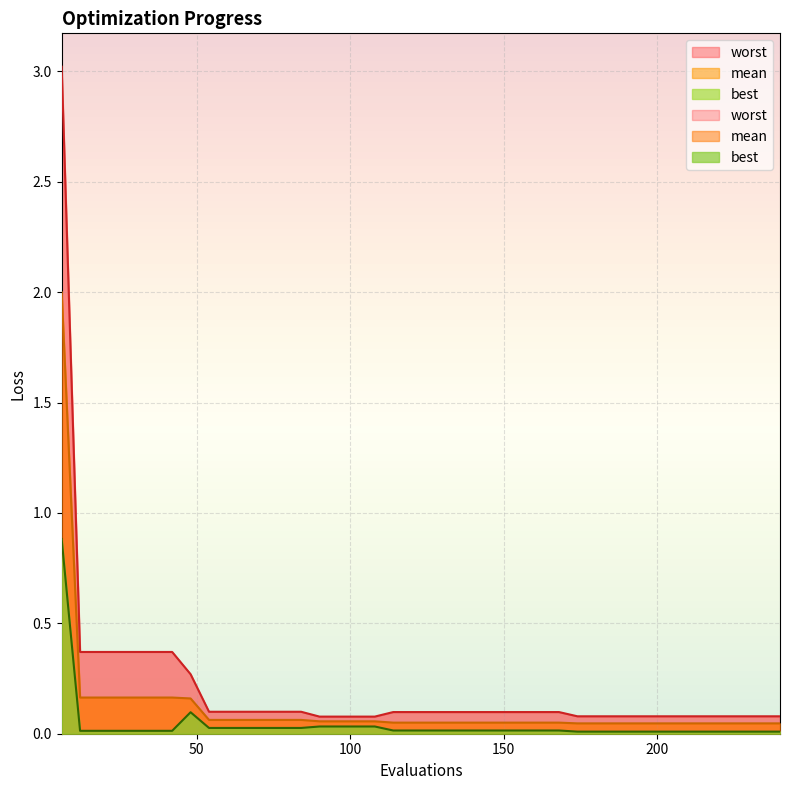

True or false: mean and best intersect in this chart.

False